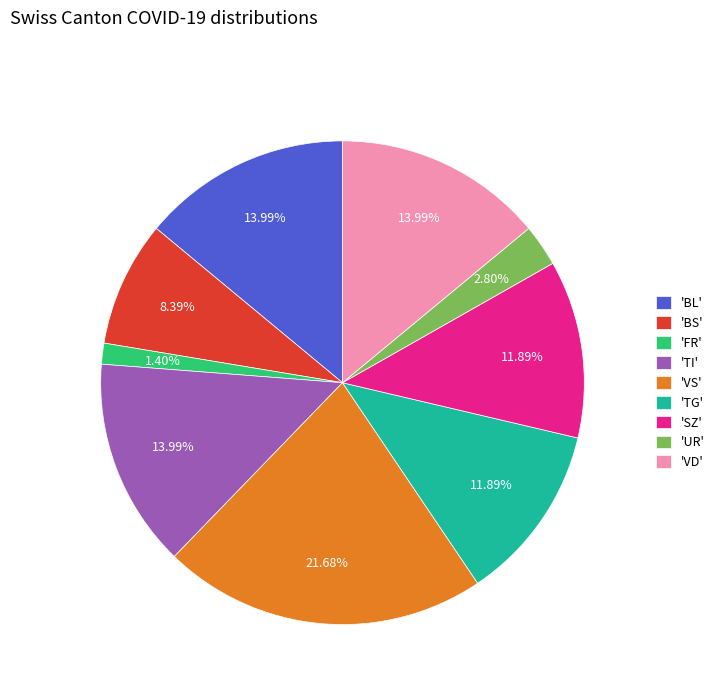

Which category has the biggest portion of the pie?

'VS'